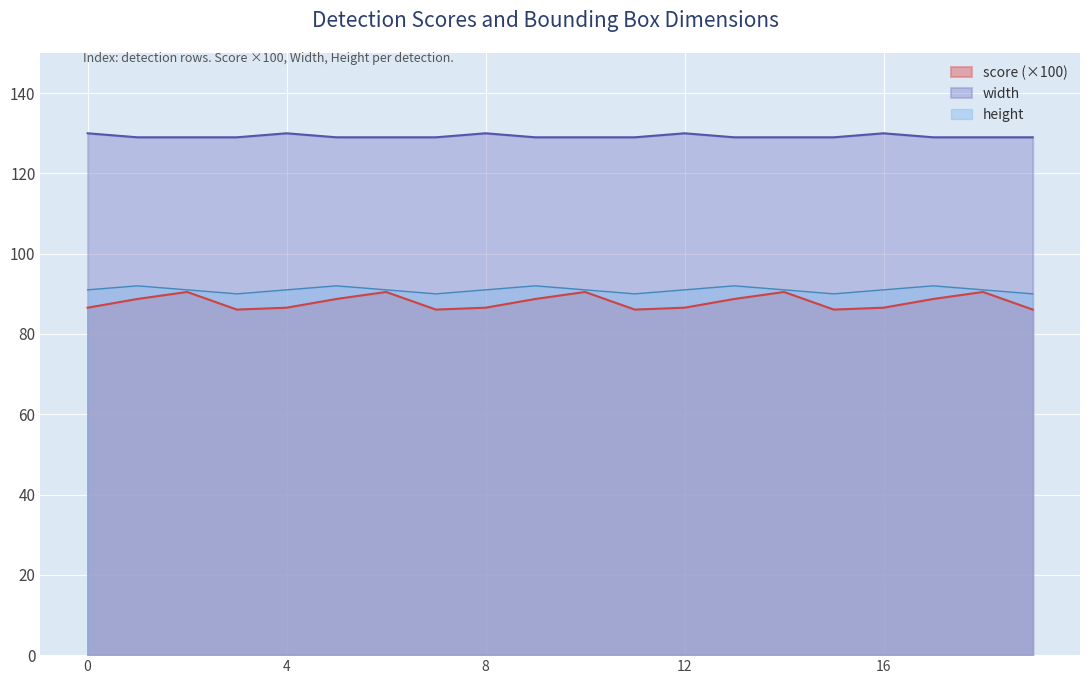

Count the number of categories in the chart.

20